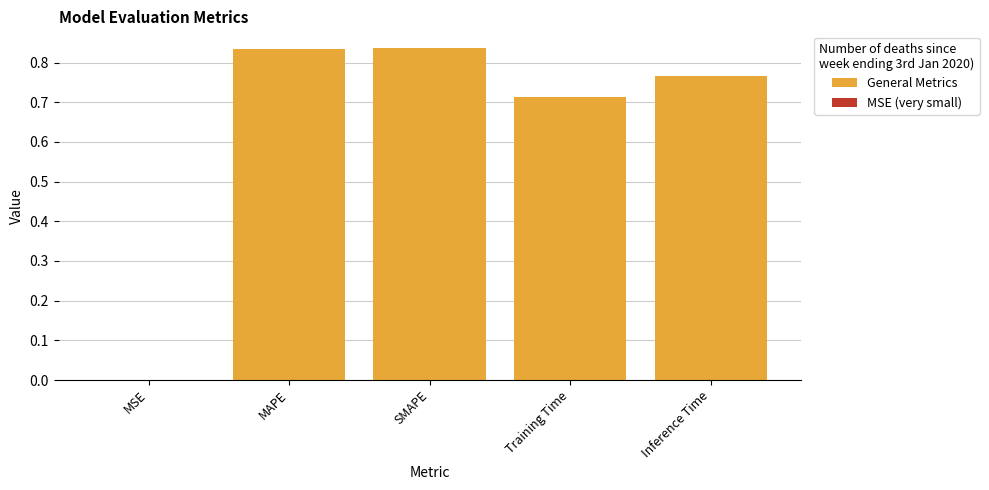

True or false: General Metrics has a value of 1.4 at MAPE.

False